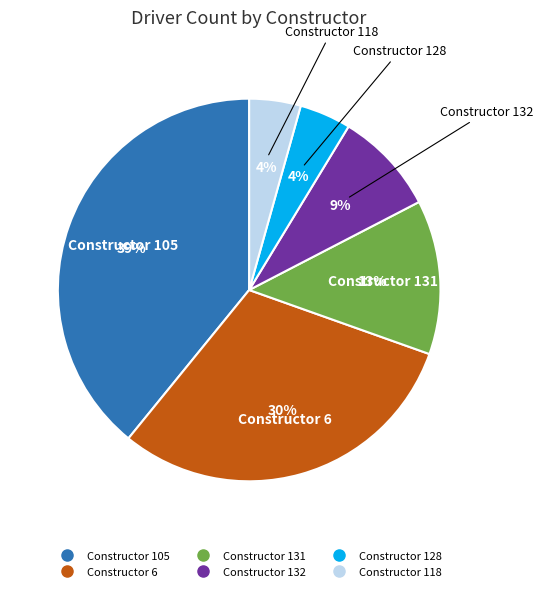

Is there any slice that represents more than half of the pie?

No